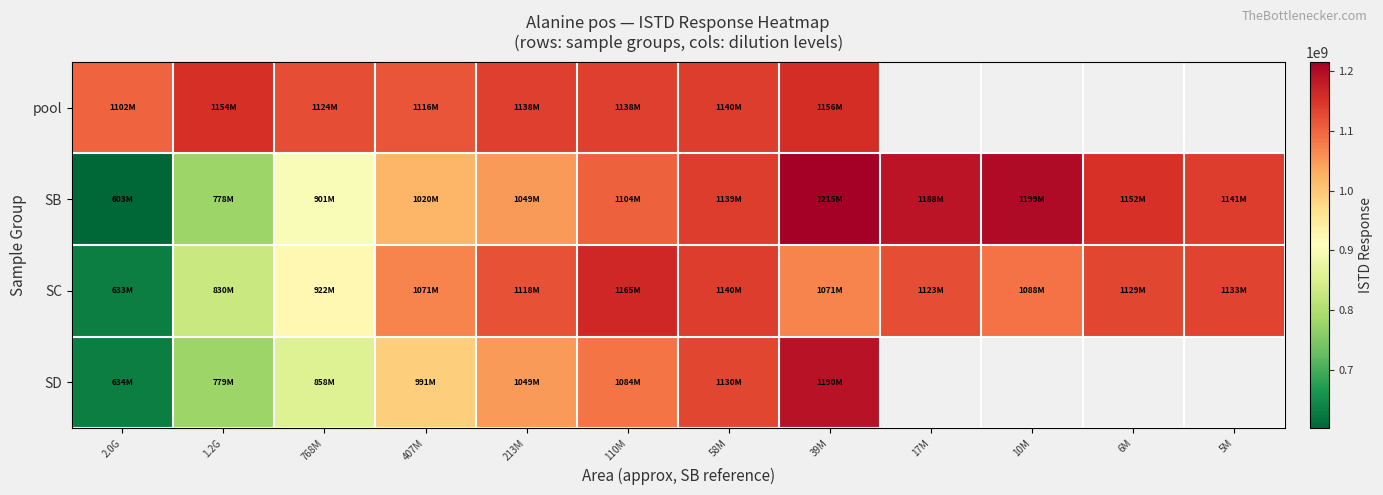

At which label does pool reach its minimum?

2.0G